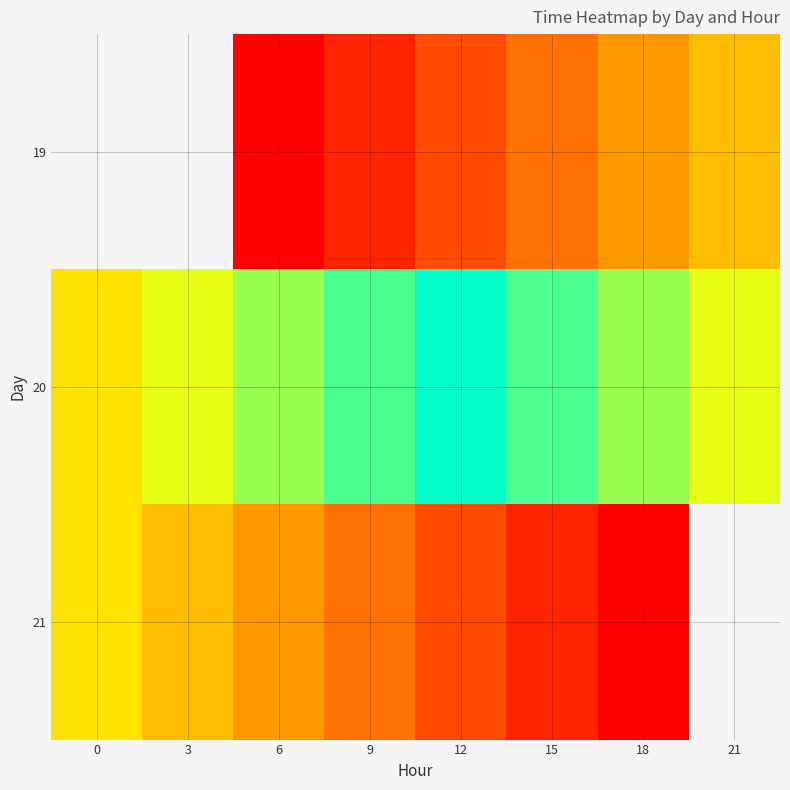

At 0, list the series in order from smallest to largest.

19, 20, 21